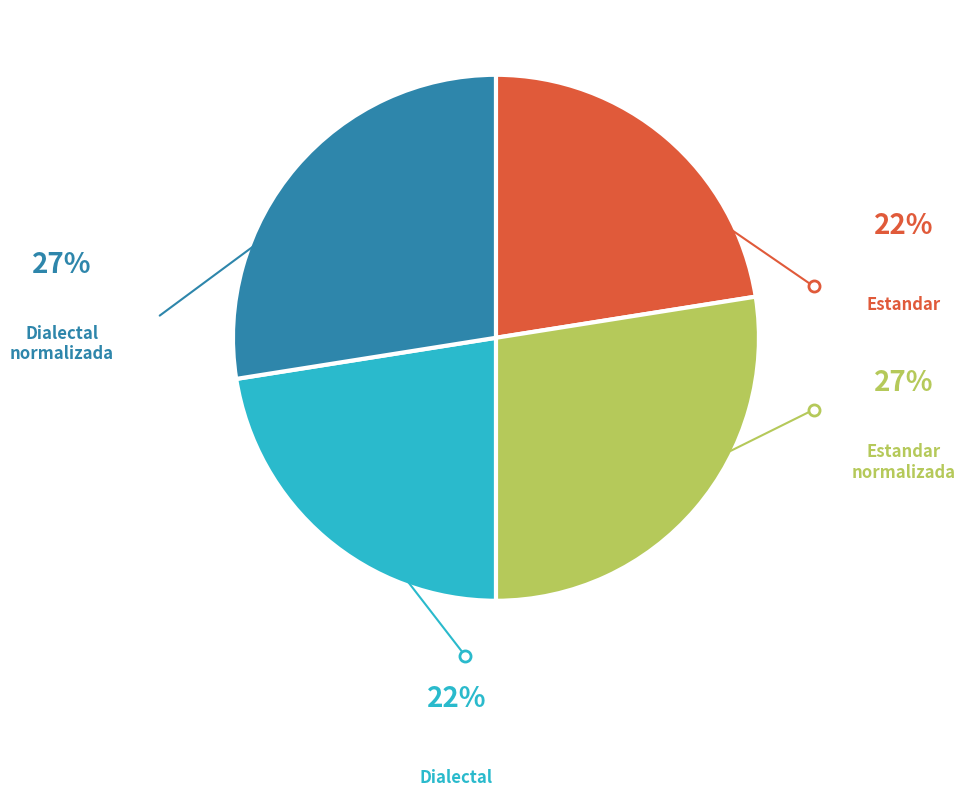

Does any single category account for the majority?

No